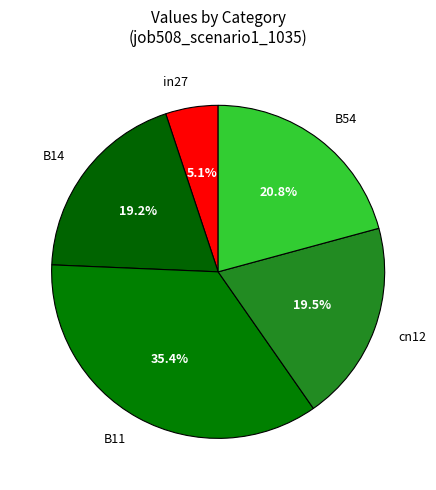

Does cn12 account for over 50% of the chart?

No